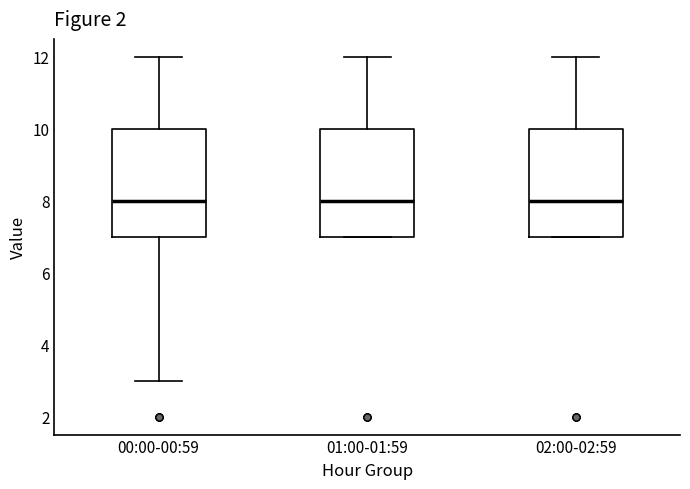

Reading left to right, transcribe this box plot: for each box, give where its median line is, the range the box spans, and where its two whiskers end, as read against the y-axis. The values are not printed on the chart, so give them approximately, as read against the axis.

00:00-00:59: median 8, box 7 to 10, whiskers 3 to 12
01:00-01:59: median 8, box 7 to 10, whiskers 7 to 12
02:00-02:59: median 8, box 7 to 10, whiskers 7 to 12